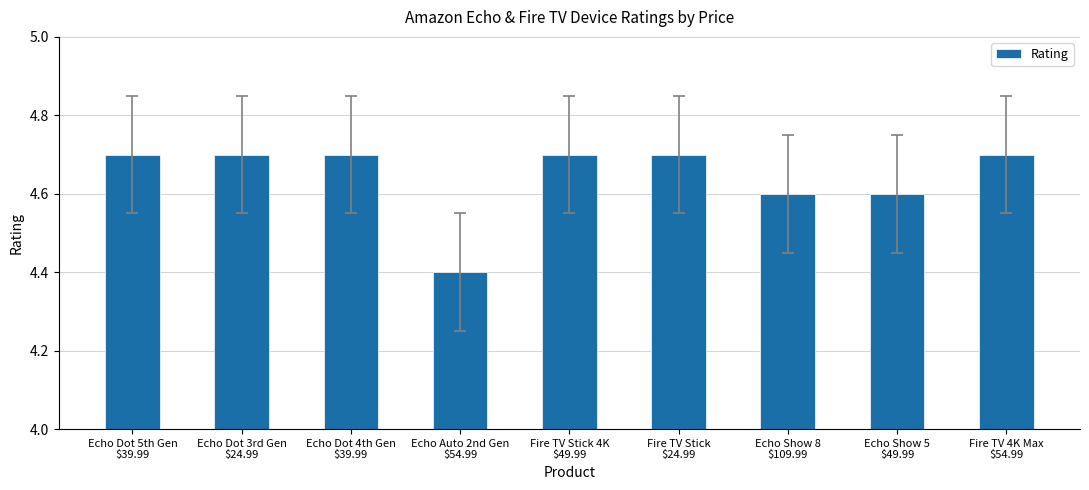

Reading left to right, extract all data points from this chart.

Echo Dot 5th Gen
$39.99=4.7	Echo Dot 3rd Gen
$24.99=4.7	Echo Dot 4th Gen
$39.99=4.7	Echo Auto 2nd Gen
$54.99=4.4	Fire TV Stick 4K
$49.99=4.7	Fire TV Stick
$24.99=4.7	Echo Show 8
$109.99=4.6	Echo Show 5
$49.99=4.6	Fire TV 4K Max
$54.99=4.7